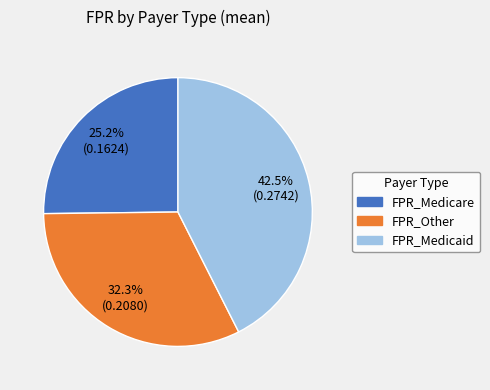

Between FPR_Other and FPR_Medicare, which is larger?

FPR_Other